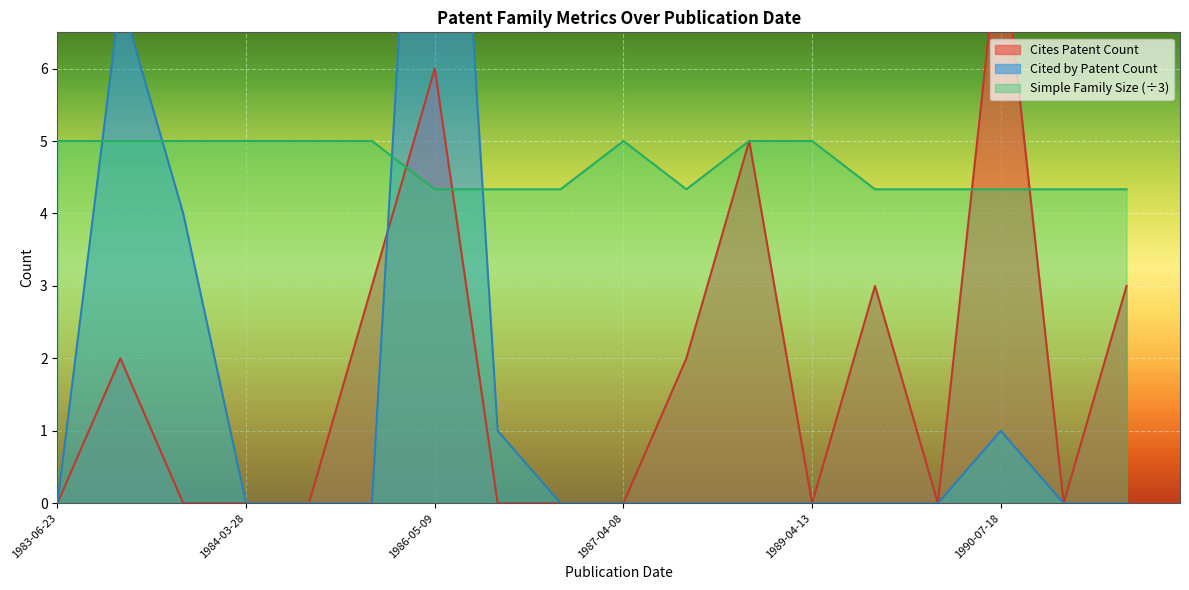

Is it true that Simple Family Size (÷3) equals 3.0 at 1986-05-09?

False